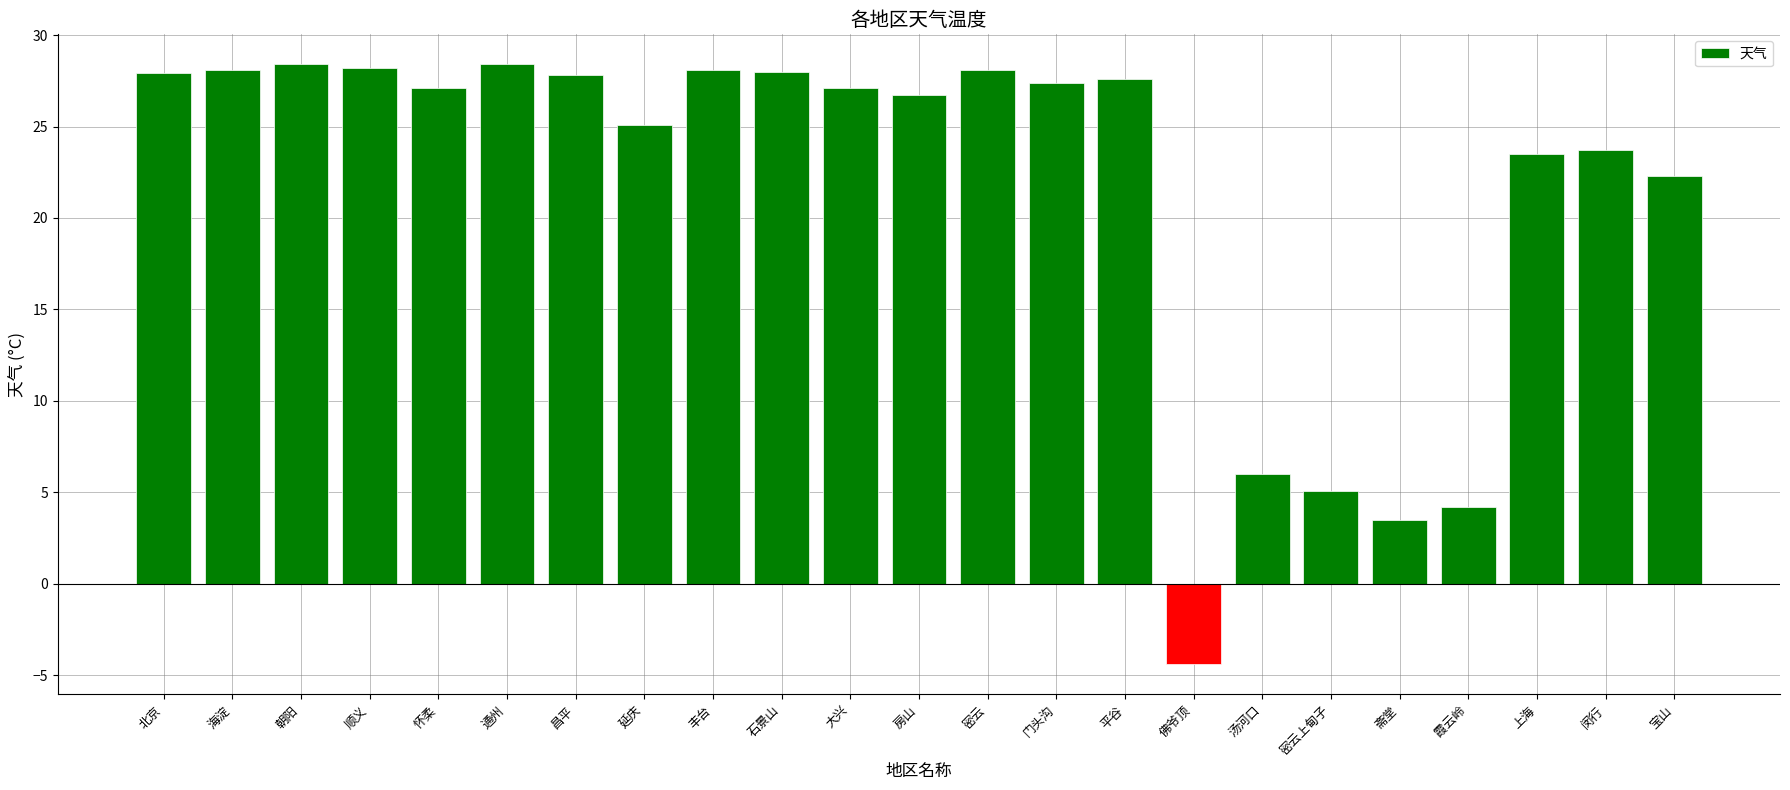

The chart shows a value of 27.6 at 平谷. True or false?

True